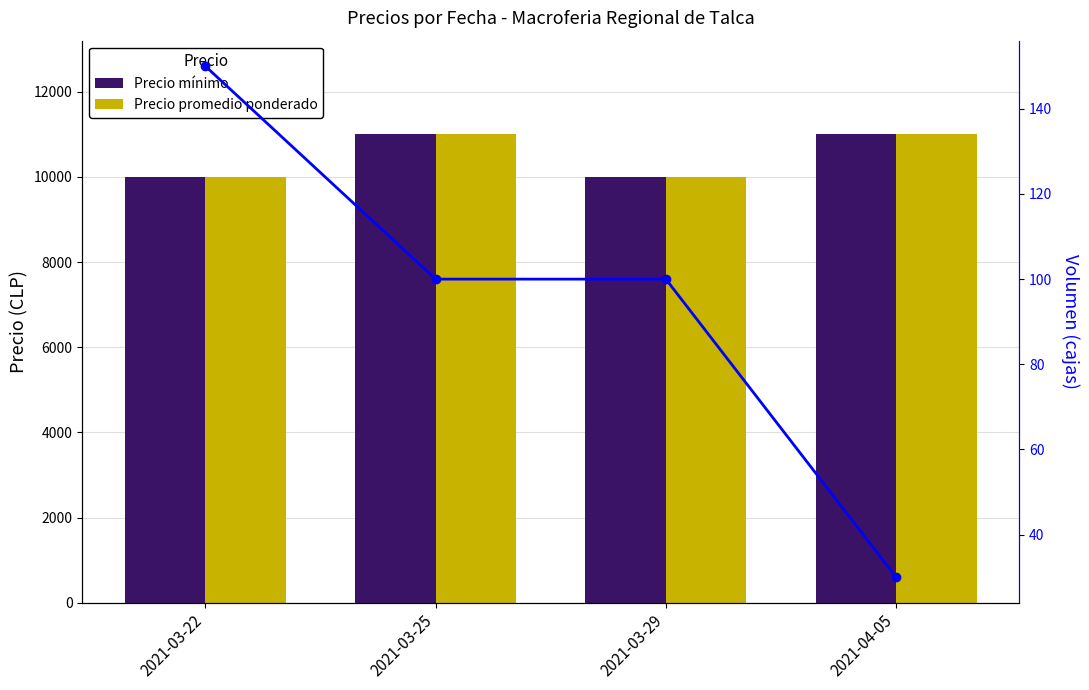

The Precio promedio ponderado series shows 11000 at 2021-03-25. True or false?

True